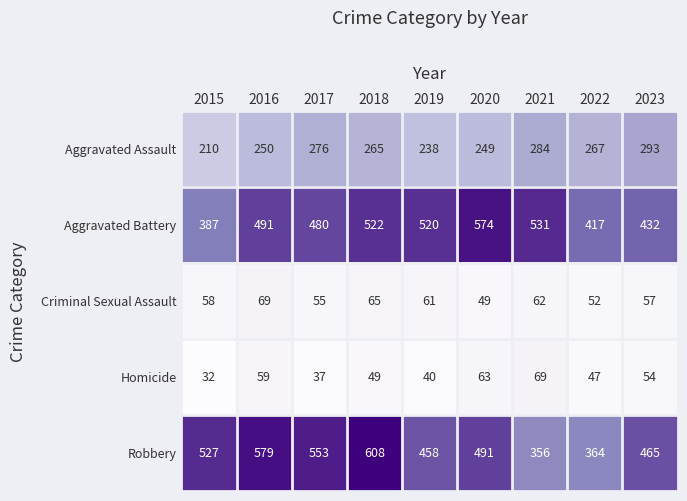

Read the Criminal Sexual Assault value at 2019, to the nearest 10.

60